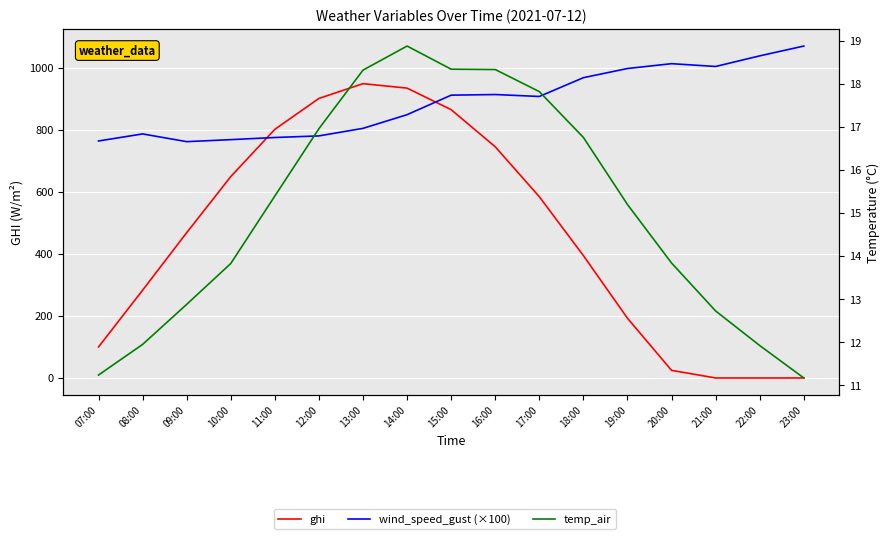

What is the sum of the wind_speed_gust (×100) values at 17:00 and 14:00?

1757.8